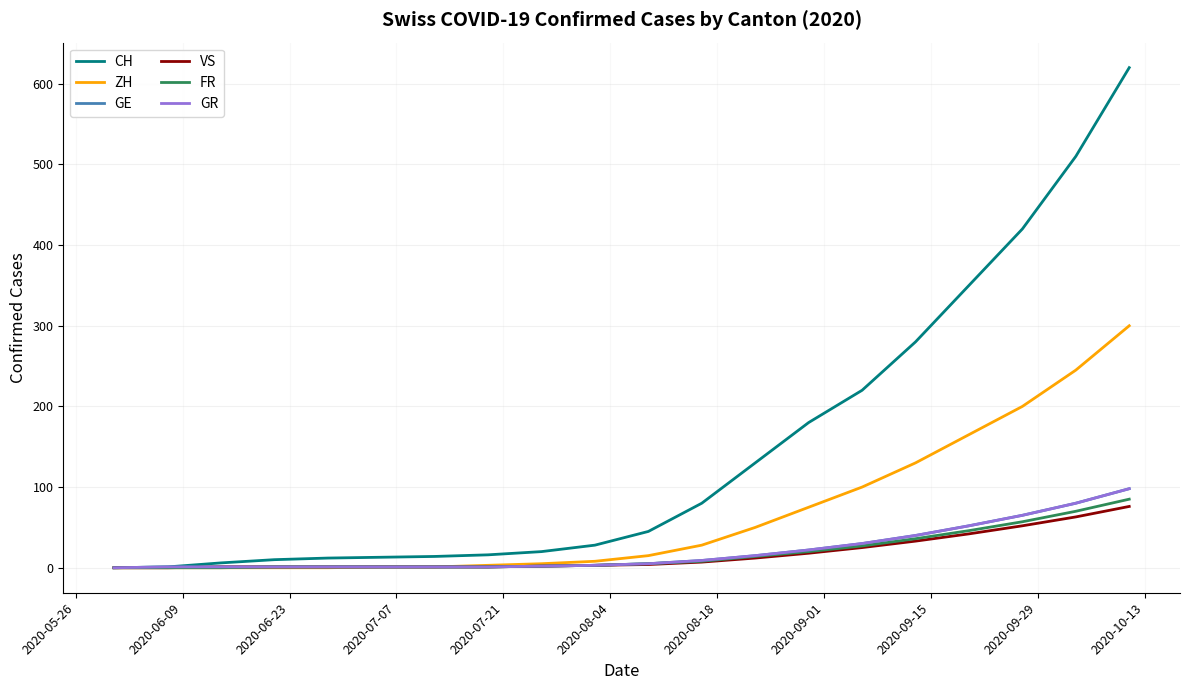

How many lines are shown in the chart?

6